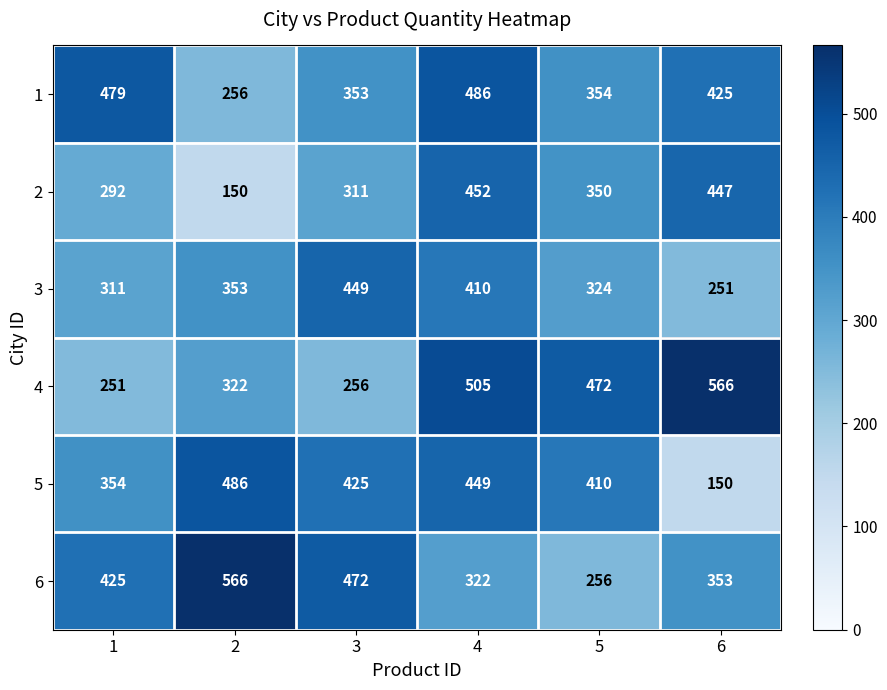

What is the minimum value for 4?

251